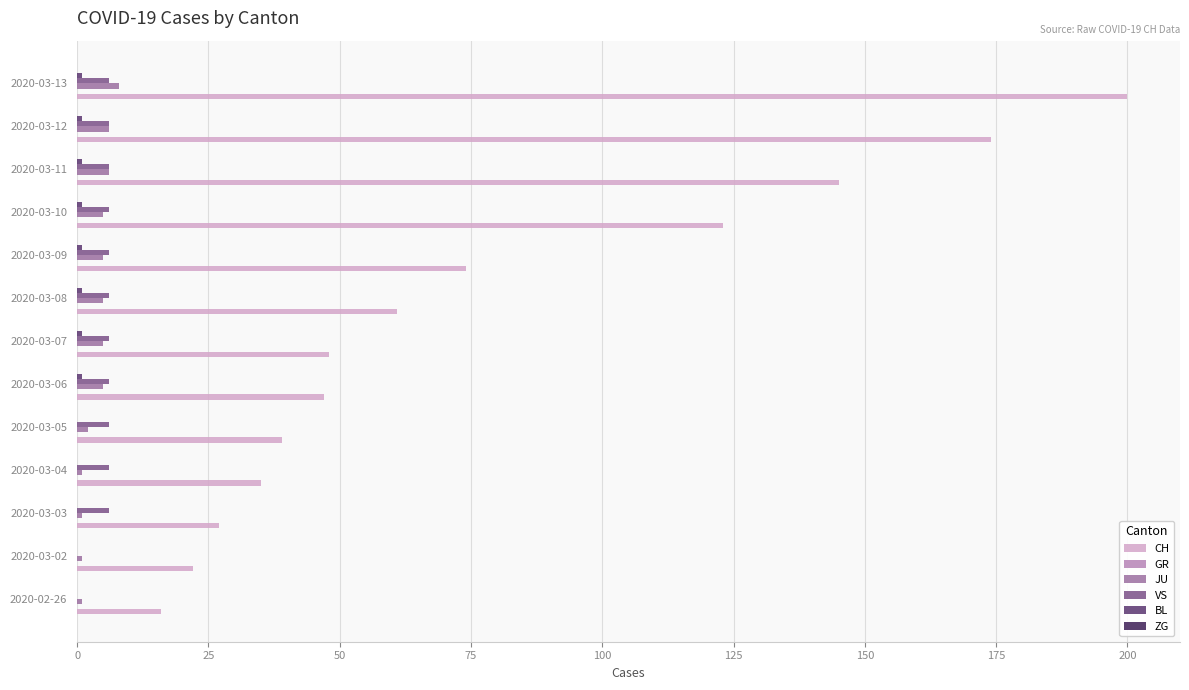

At which category is the sum across all series the highest?

2020-03-13